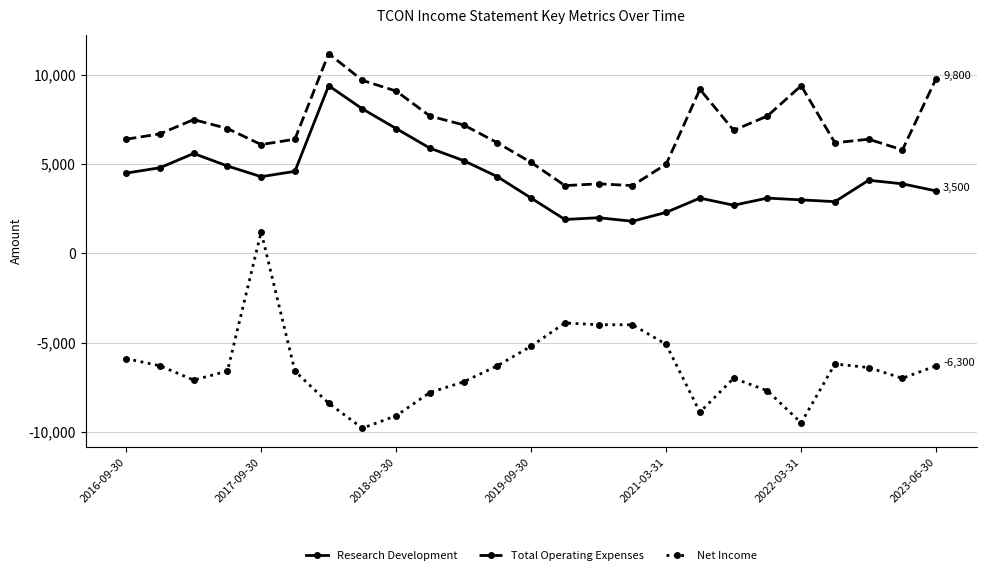

What is the highest value of the Net Income series?

1200